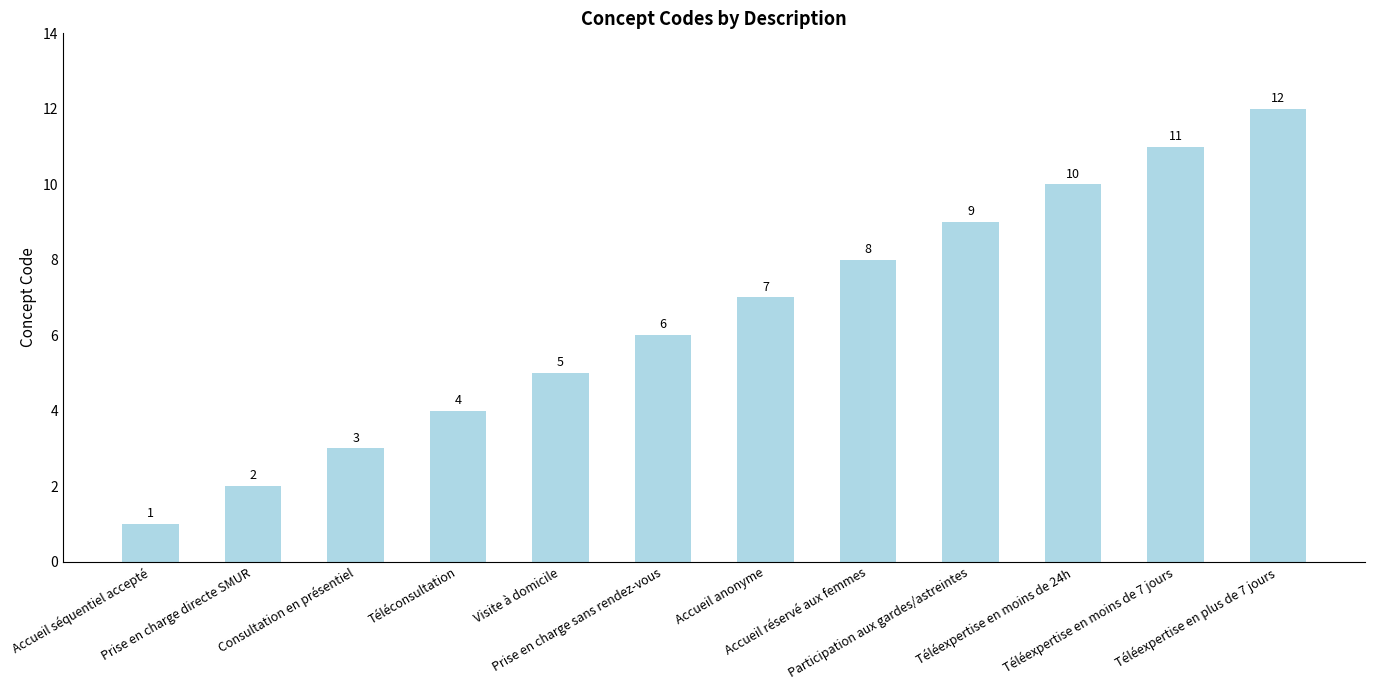

What is the label of the 12th bar from the right?

Accueil séquentiel accepté